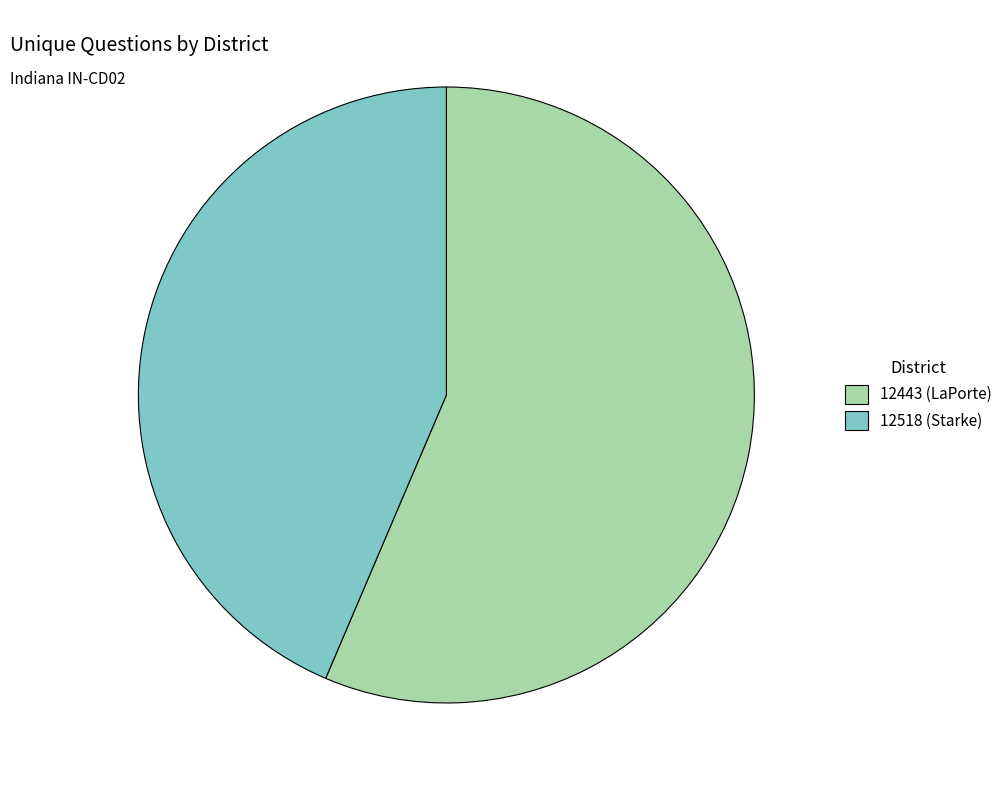

Which slice represents more than half of the pie?

12443 (LaPorte)